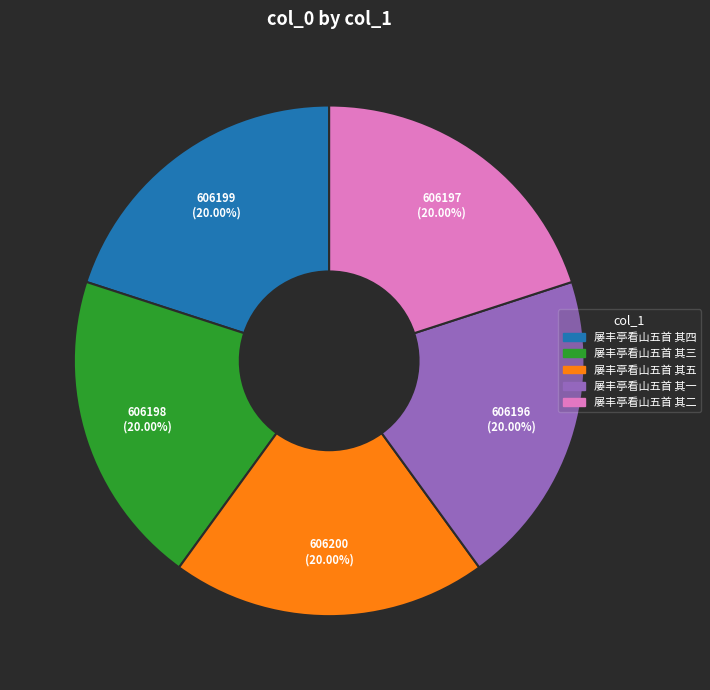

To the nearest percent, what portion does 屡丰亭看山五首 其四 represent?

20%